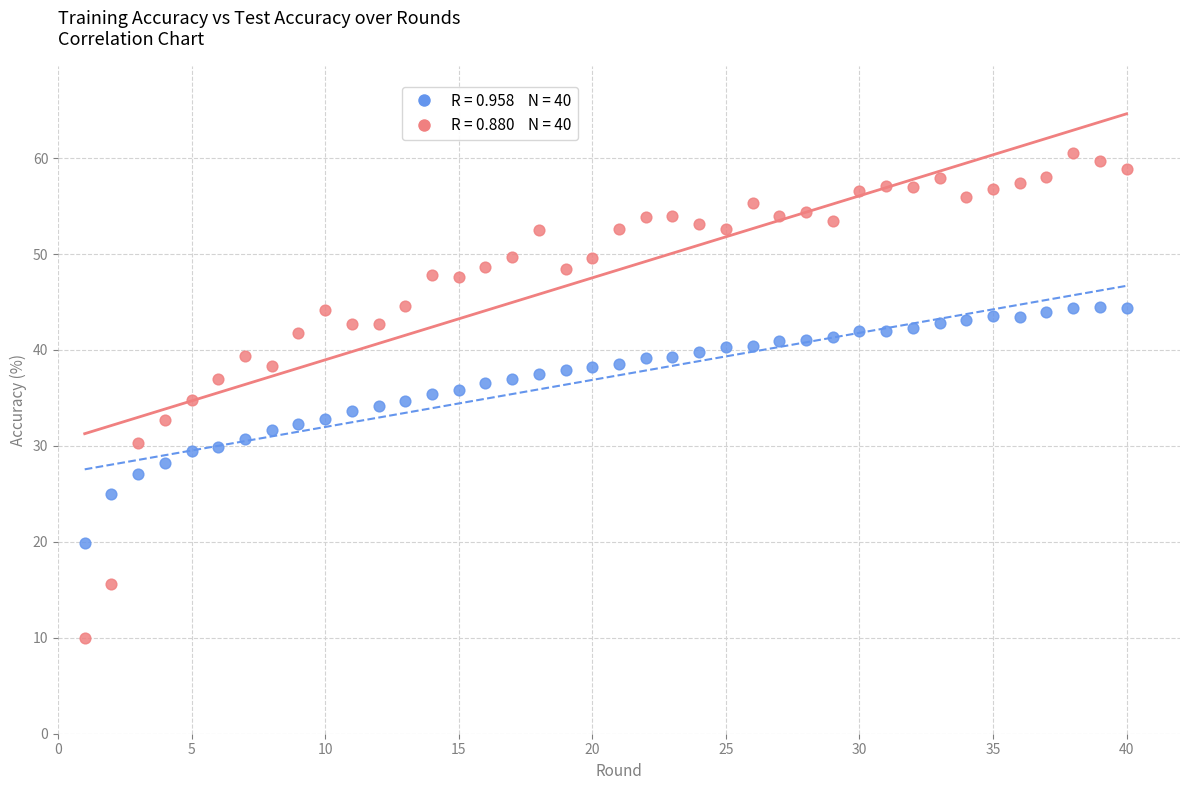

Across all data points, what is the range of Y values (max minus min)?

50.6